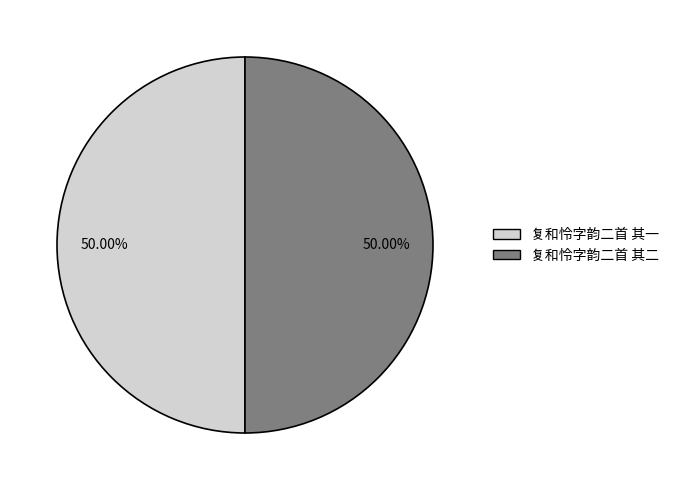

Combined, do 复和怜字韵二首 其二 and 复和怜字韵二首 其一 account for over 50%?

Yes